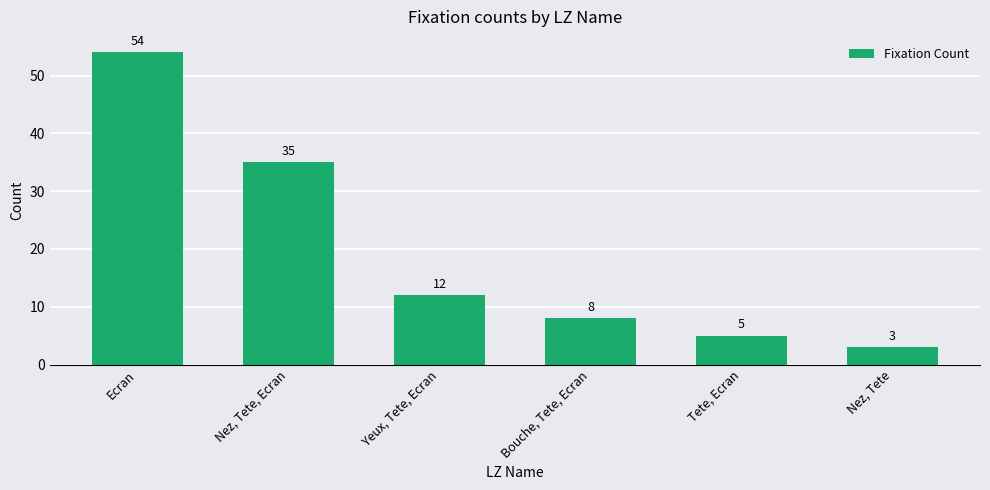

How many data points are less than 12?

3